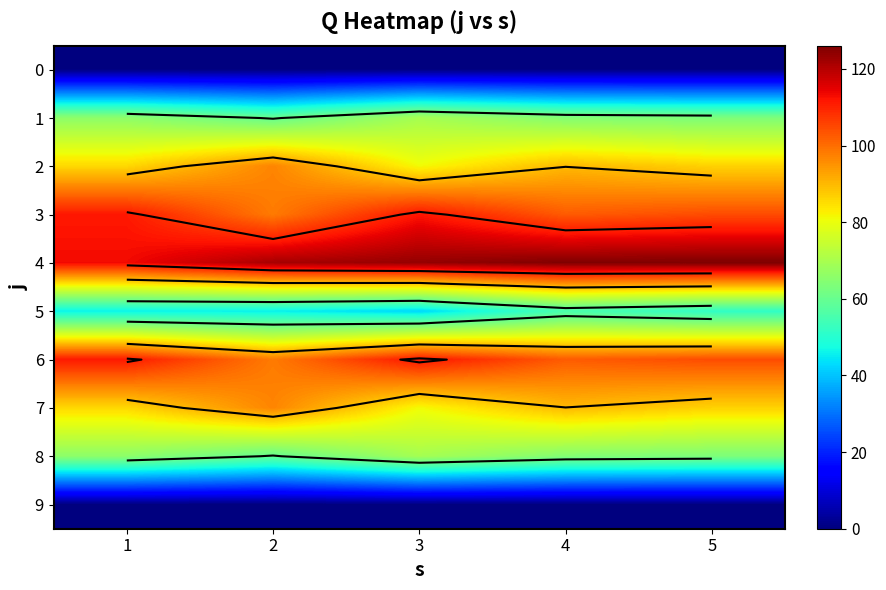

What is the spread (max minus min) of values at 1?

113.3